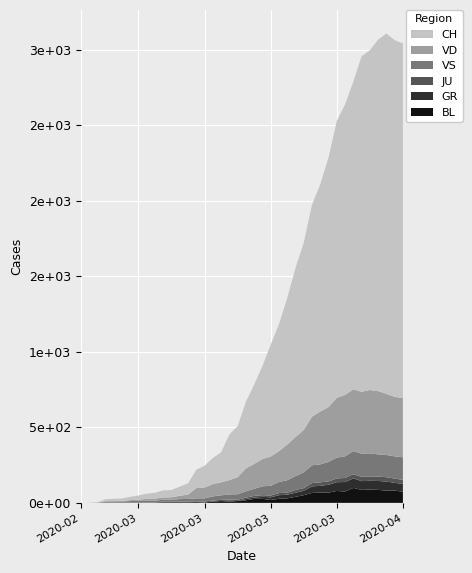

Reading right to left, what are all the values shown in this chart?

BL: 73	82	81	86	88	86	99	75	79	68	68	66	51	40	30	27	19	27	26	17	12	8	12	9	3	5	4	4	4	4	1	1	1	1	1	1	0	0	0	0
GR: 52	51	60	59	58	58	63	63	58	52	45	43	29	27	24	24	18	13	9	9	0	6	0	0	0	0	0	0	0	0	0	0	0	0	0	0	0	0	0	0
JU: 27	28	29	29	29	28	28	27	25	22	23	22	18	18	13	14	12	11	11	9	9	8	8	6	6	5	5	5	5	5	2	1	1	1	1	1	1	1	0	0
VD: 392	394	405	419	419	410	409	407	396	363	350	322	281	259	236	204	194	180	165	151	113	95	86	81	72	68	29	22	16	15	14	11	8	6	4	4	4	0	0	0
VS: 150	147	147	147	153	154	153	143	138	129	119	118	104	92	83	73	64	59	47	42	36	34	30	28	21	20	17	16	12	12	11	13	12	10	7	6	6	0	0	0
CH: 2348	2362	2386	2327	2250	2221	2037	1923	1833	1653	1504	1403	1240	1119	970	841	740	616	525	442	338	302	199	173	144	122	74	61	48	47	39	35	27	22	16	15	13	2	1	0